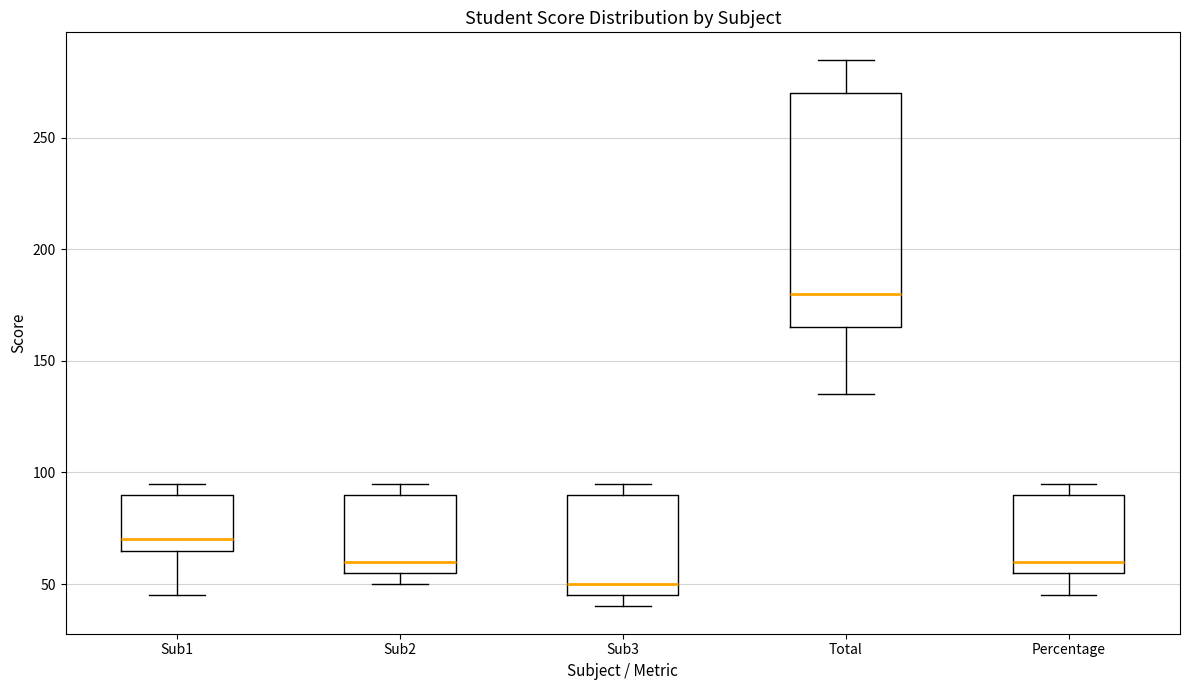

Comparing the boxes themselves (not the whiskers), which one is the tallest?

Total